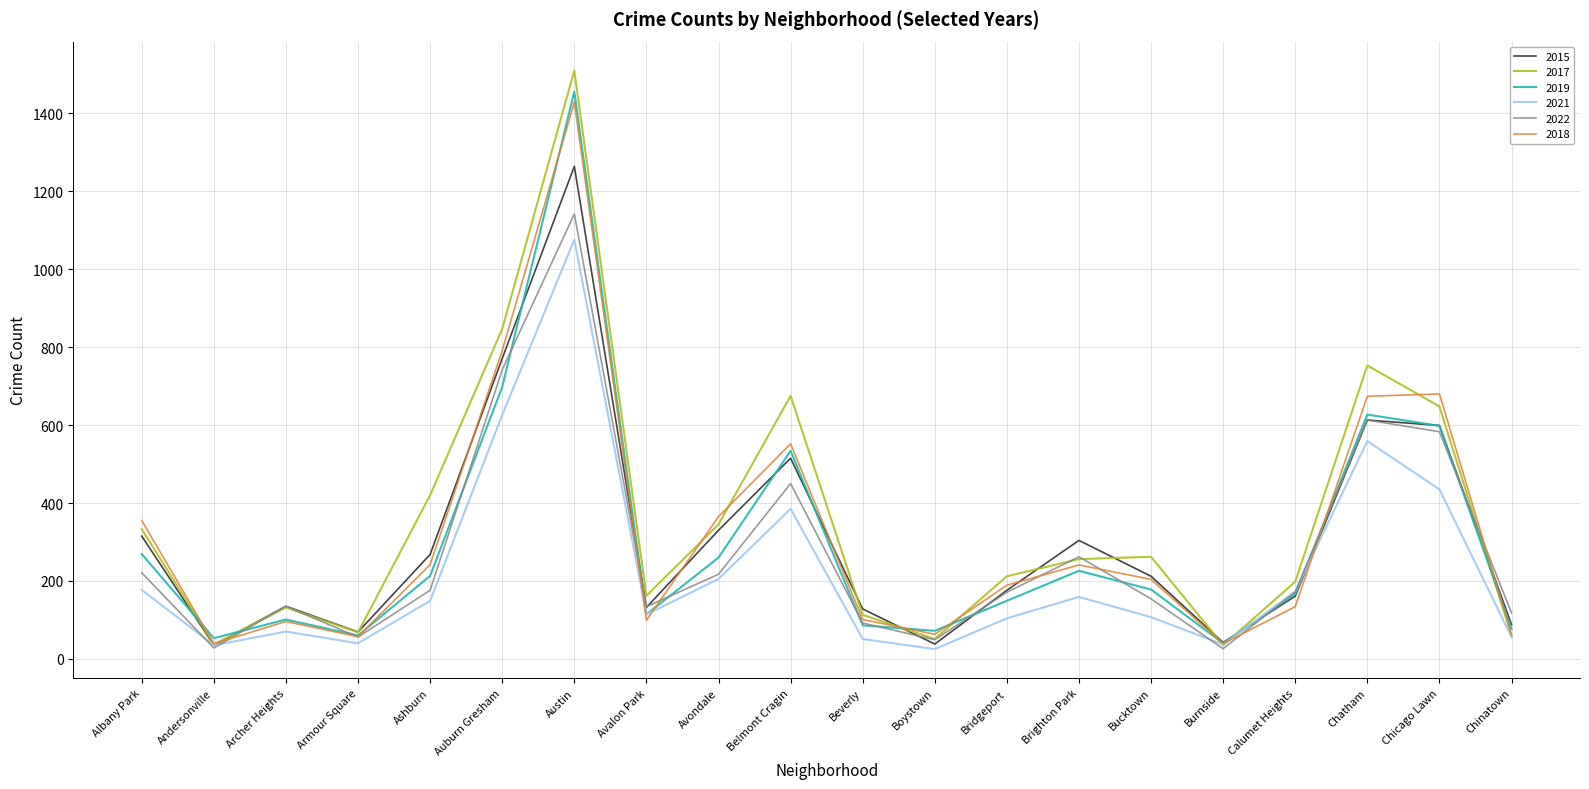

At which label does 2017 reach its peak?

Austin